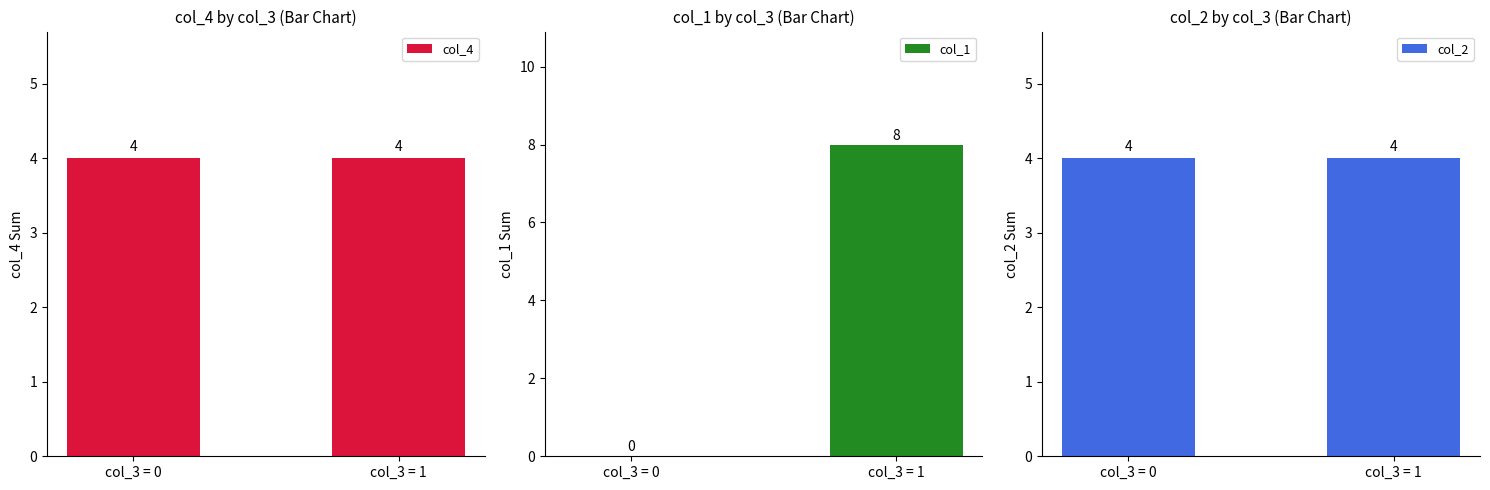

Which category has the highest value in the col_2 series?

col_3 = 0